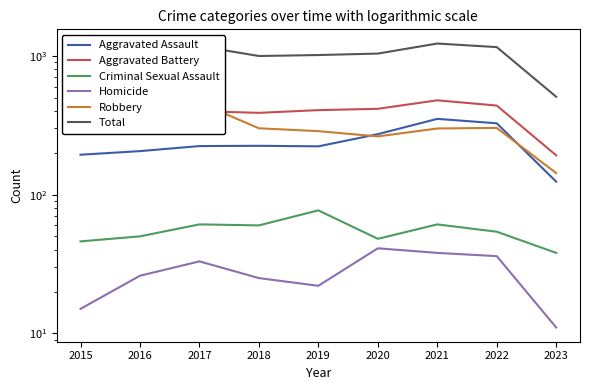

True or false: Robbery and Homicide intersect in this chart.

False